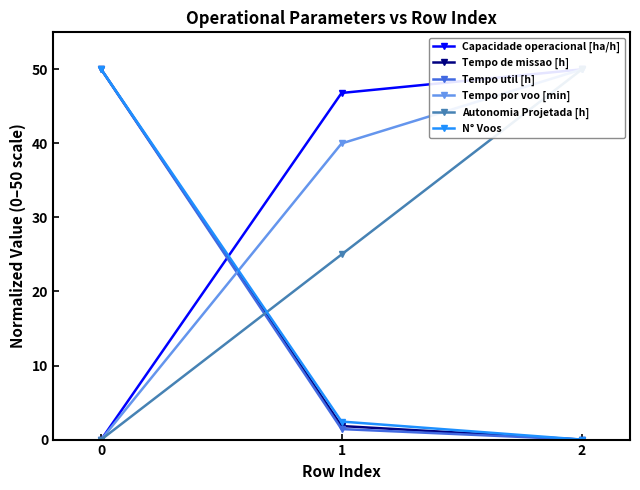

Does the chart display data point markers on the line(s)?

Yes